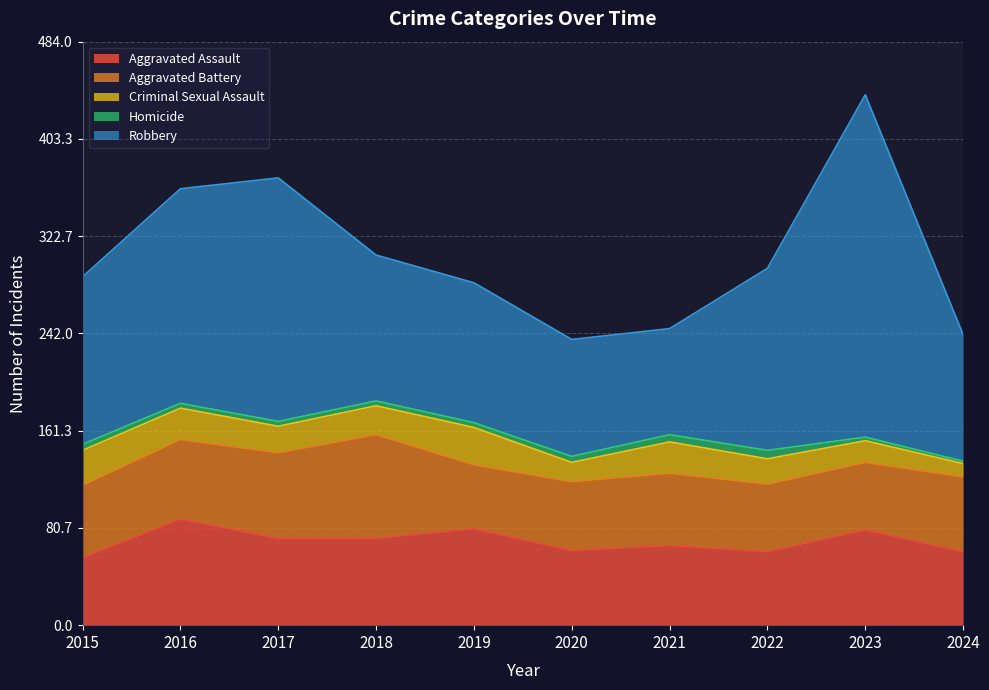

At which category does Homicide reach its first local peak?

2022